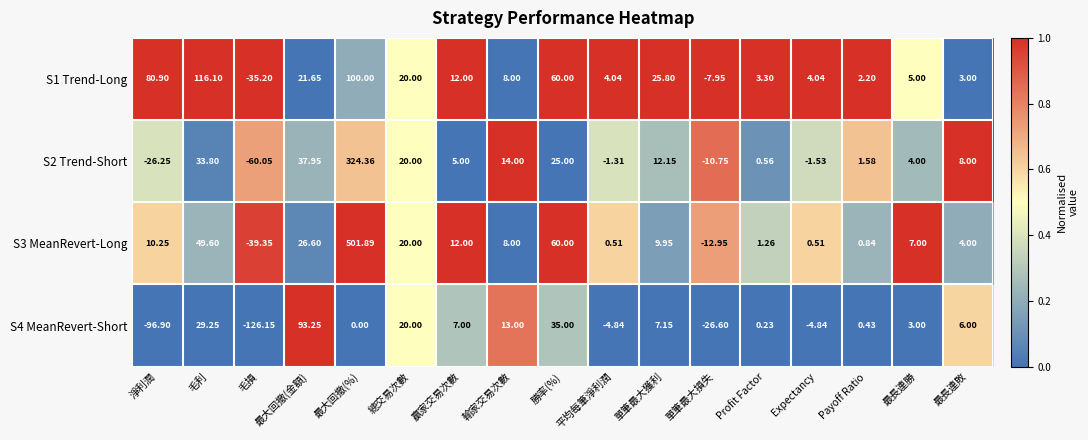

Which category has the highest value in the S4 MeanRevert-Short series?

最大回撤(金額)